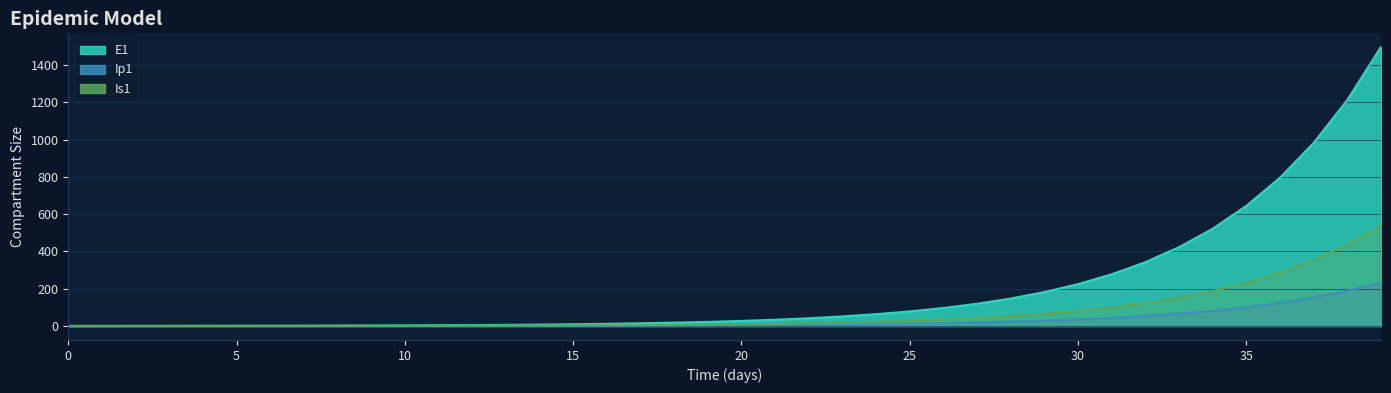

Reading left to right, what are all the values shown in this chart?

E1: 0.0	0.3	0.5	0.7	0.9	1.1	1.4	1.8	2.2	2.7	3.3	4.1	5.1	6.2	7.7	9.5	11.8	14.5	17.9	22.1	27.3	33.7	41.6	51.4	63.4	78.3	96.7	119.4	147.4	182.0	224.6	277.3	342.4	422.7	521.8	644.2	795.3	981.8	1212.0	1496.2
Ip1: 0.0	0.0	0.1	0.1	0.1	0.2	0.2	0.3	0.3	0.4	0.5	0.6	0.8	1.0	1.2	1.5	1.8	2.3	2.8	3.4	4.3	5.2	6.5	8.0	9.9	12.2	15.1	18.6	22.9	28.3	35.0	43.2	53.3	65.8	81.3	100.3	123.8	152.9	188.7	233.0
Is1: 1.0	0.8	0.7	0.6	0.6	0.6	0.7	0.8	0.9	1.0	1.3	1.5	1.9	2.3	2.8	3.4	4.2	5.2	6.5	8.0	9.8	12.1	15.0	18.5	22.8	28.2	34.8	42.9	53.0	65.4	80.8	99.7	123.1	152.0	187.7	231.7	286.1	353.1	436.0	538.2